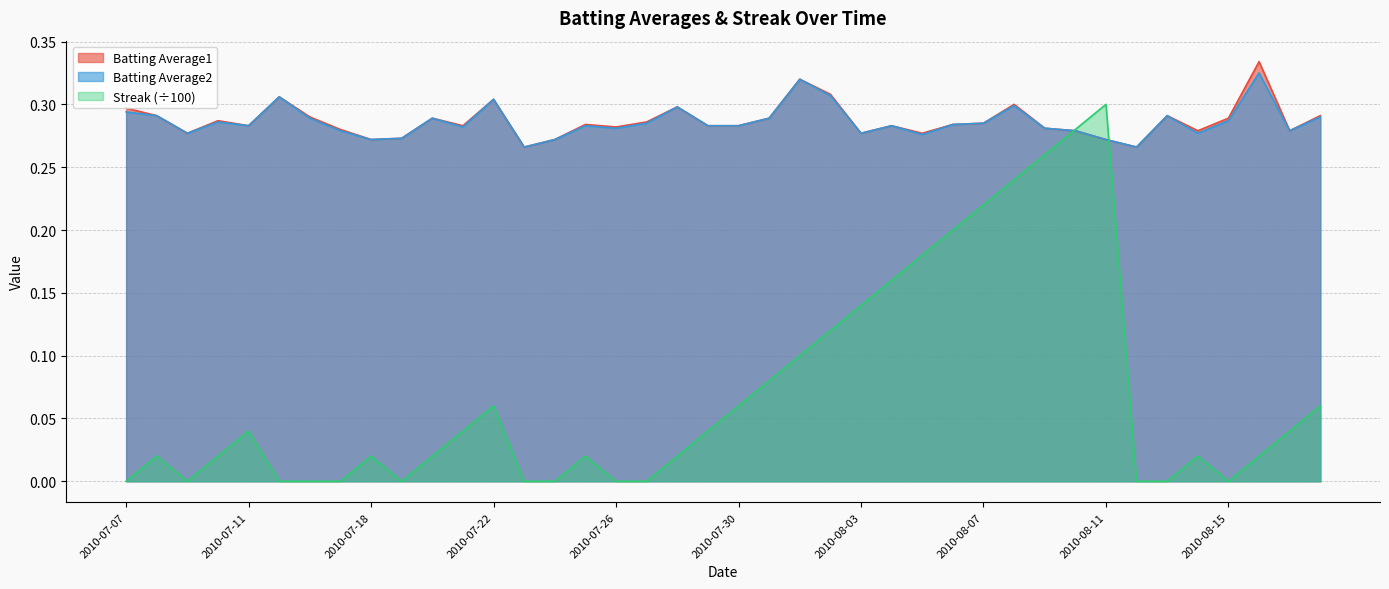

What is the maximum value shown in the chart?

0.3